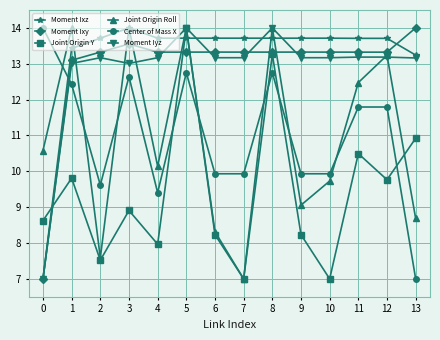

After their last crossing, which series has the higher values: Joint Origin Y or Center of Mass X?

Joint Origin Y